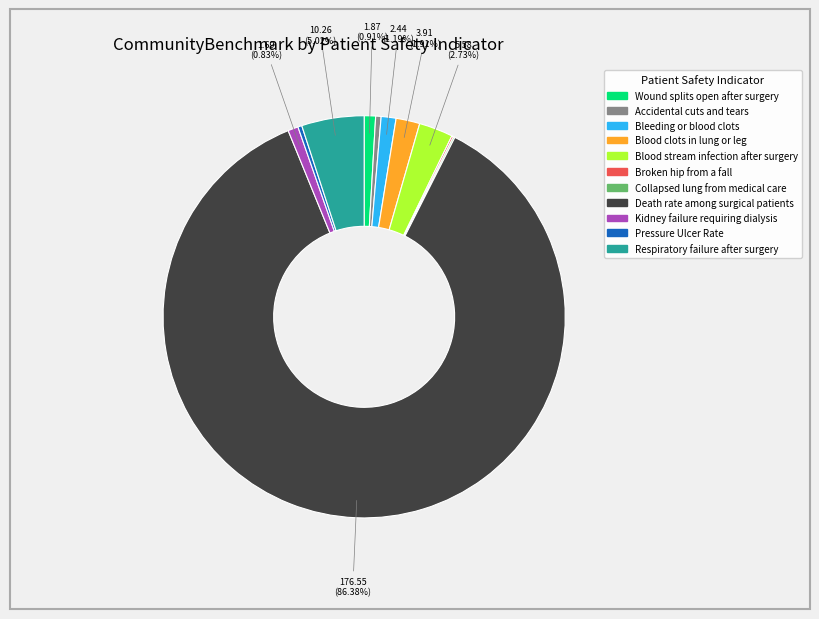

Which category has the biggest portion of the pie?

Death rate among surgical patients